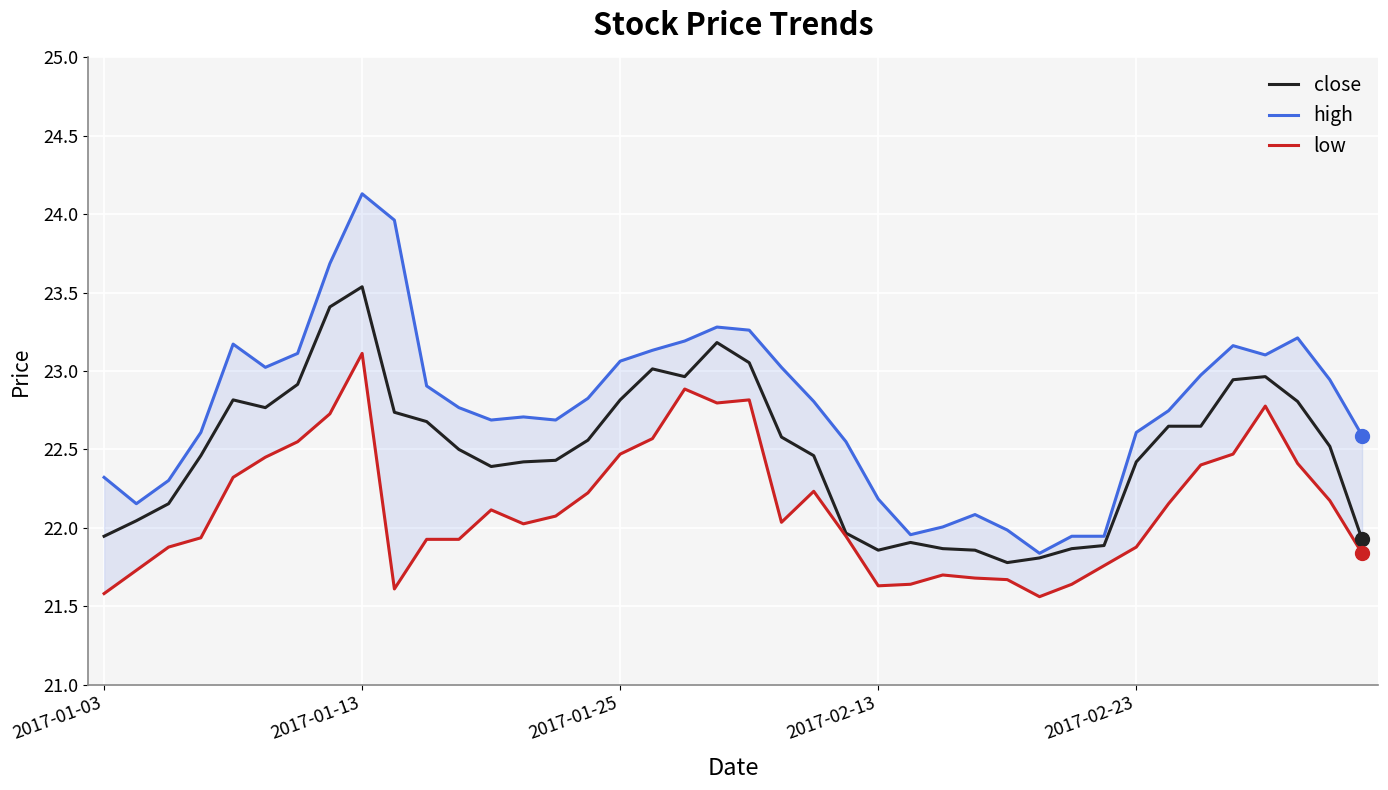

True or false: high and low cross at least once.

False